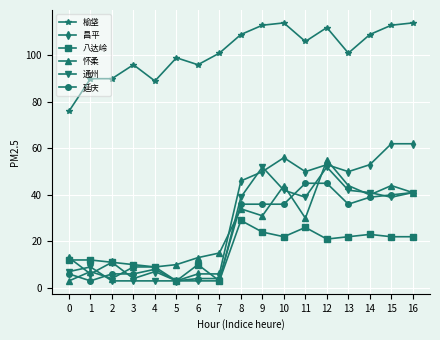

What is the value of the 昌平 point at the 17th from the left?

62